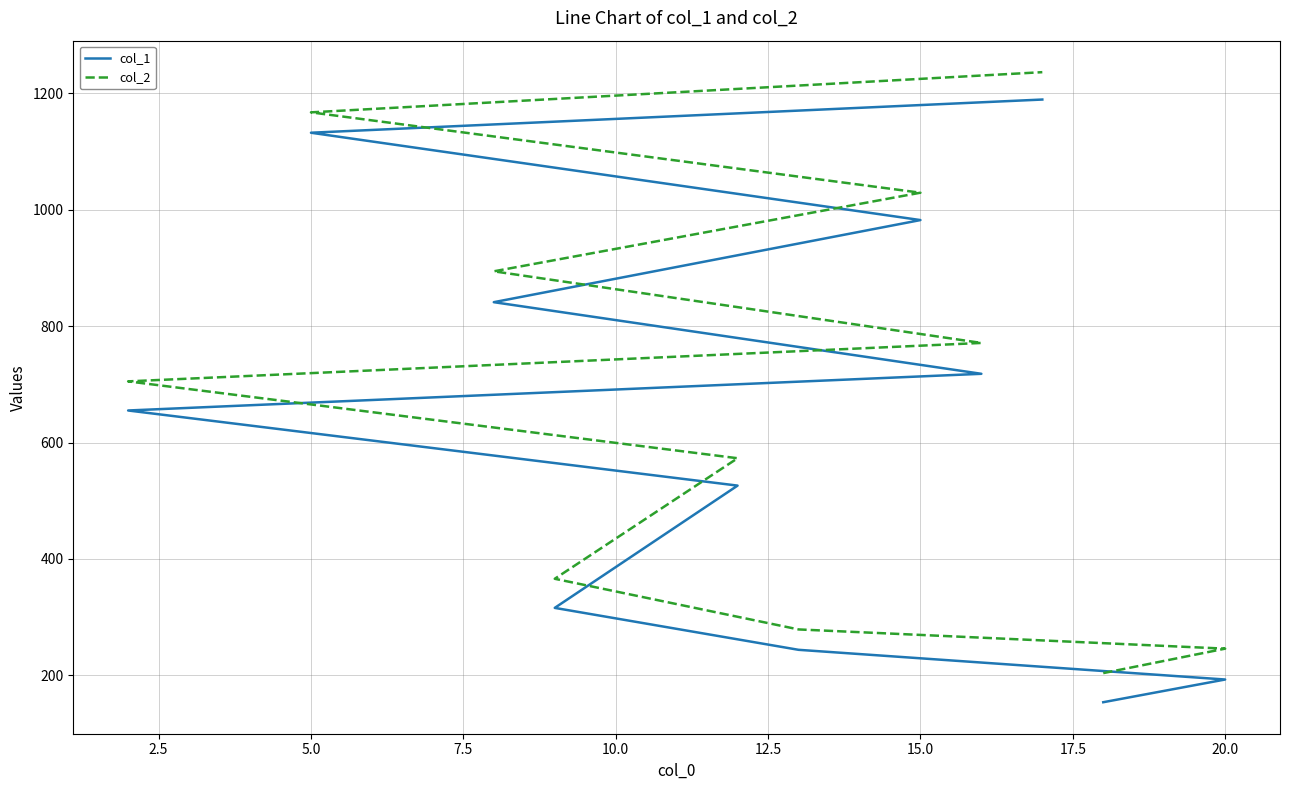

Between 12.5 and 15.0, which series saw the biggest shift?

col_2